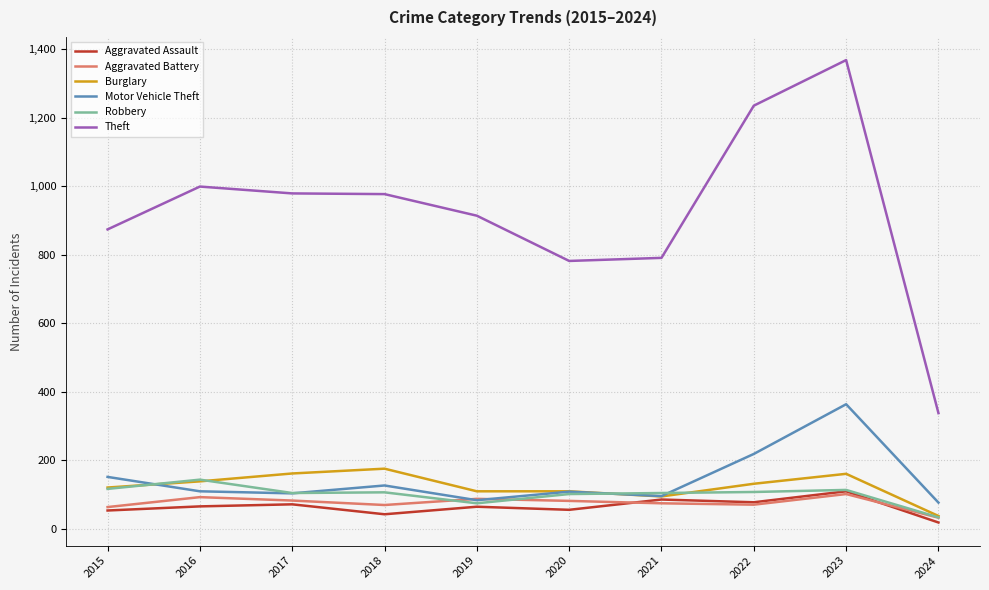

What is the sum of the Theft values at 2024 and 2019?

1252